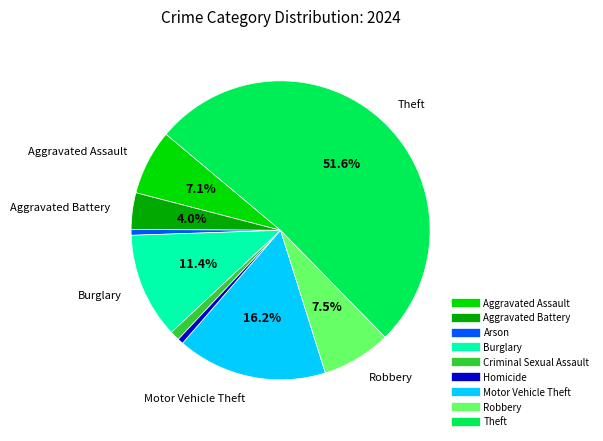

What portion of the pie excludes Aggravated Assault?

92.9%